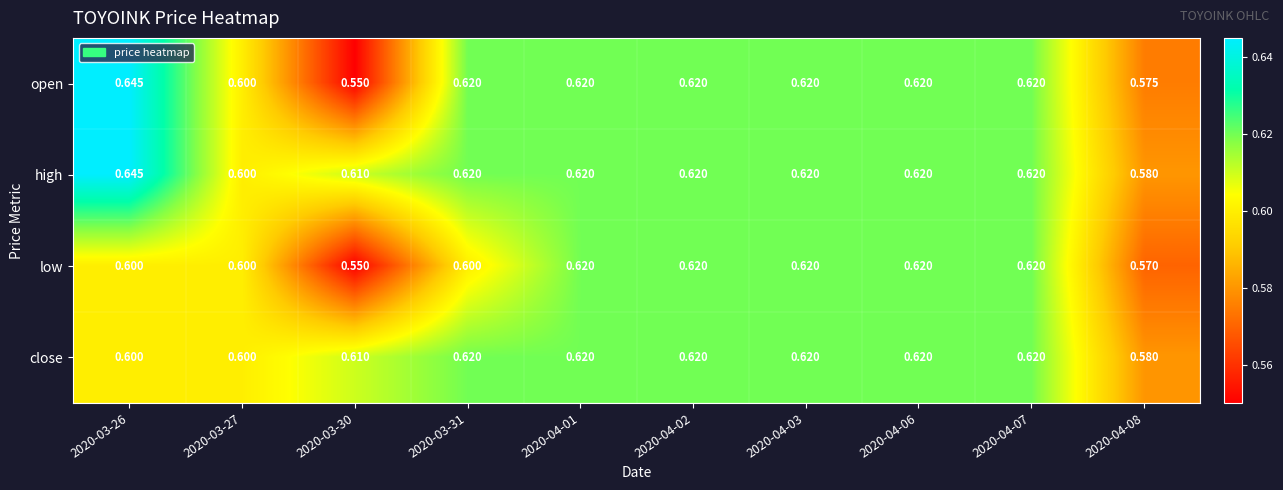

At which category is the sum across all series the highest?

2020-03-26